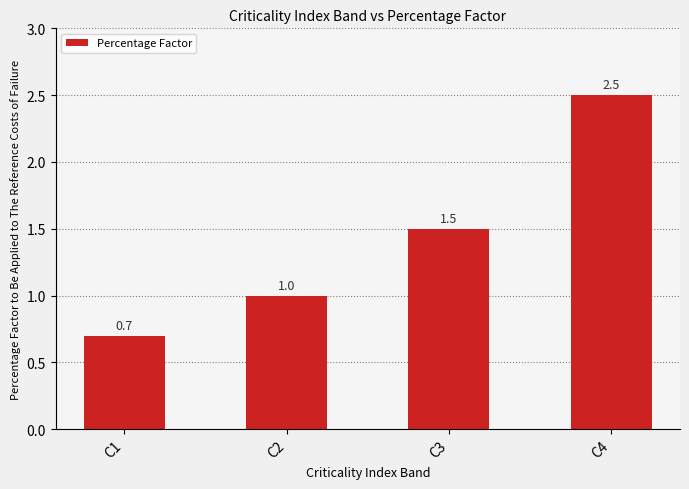

Are the bars grouped side by side (vs. stacked)?

No